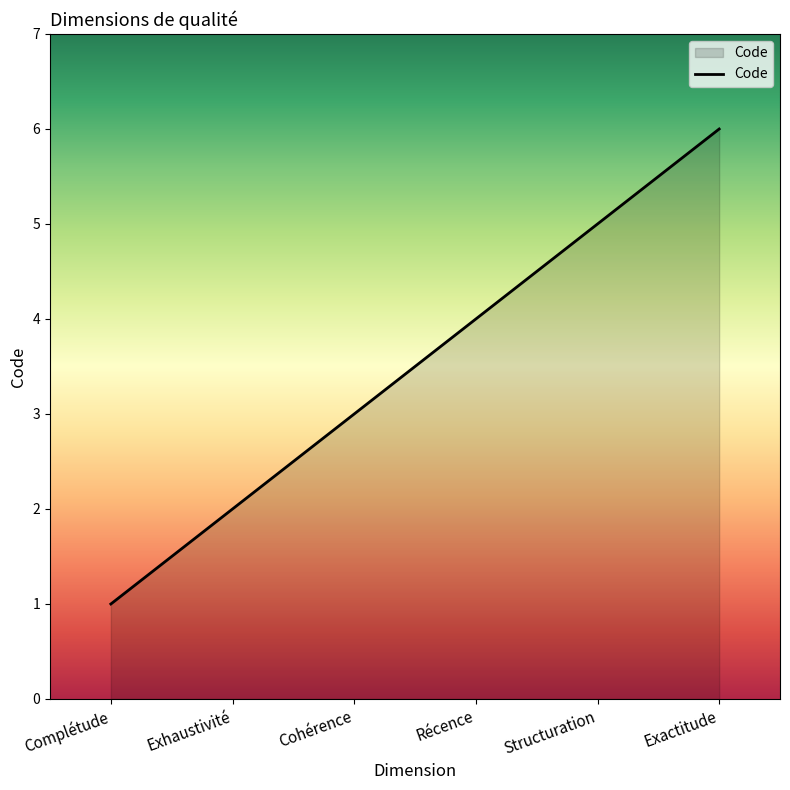

What is the ratio of the value at Récence to the value at Exactitude?

0.7